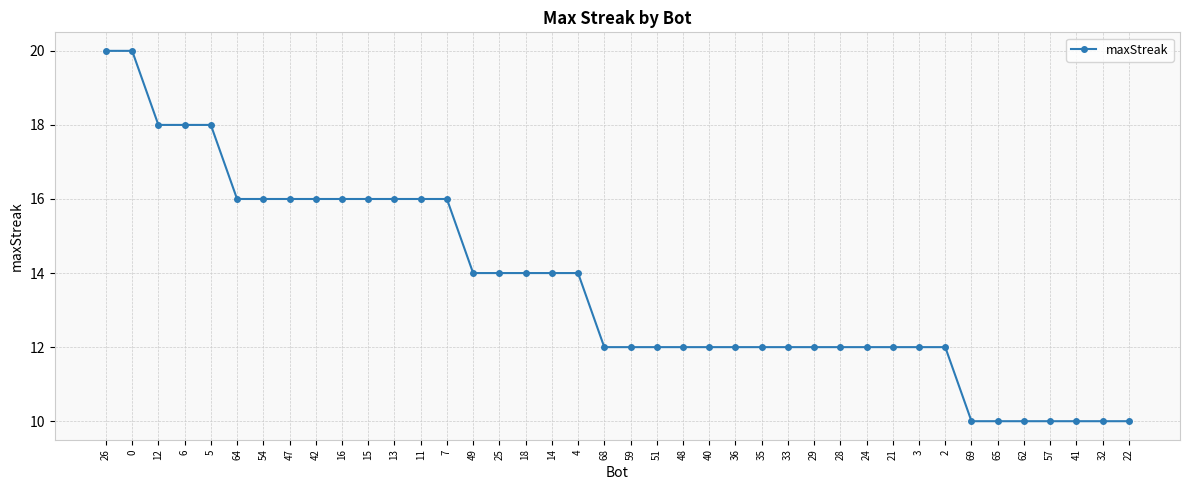

What is the difference between the second highest and minimum values?

10